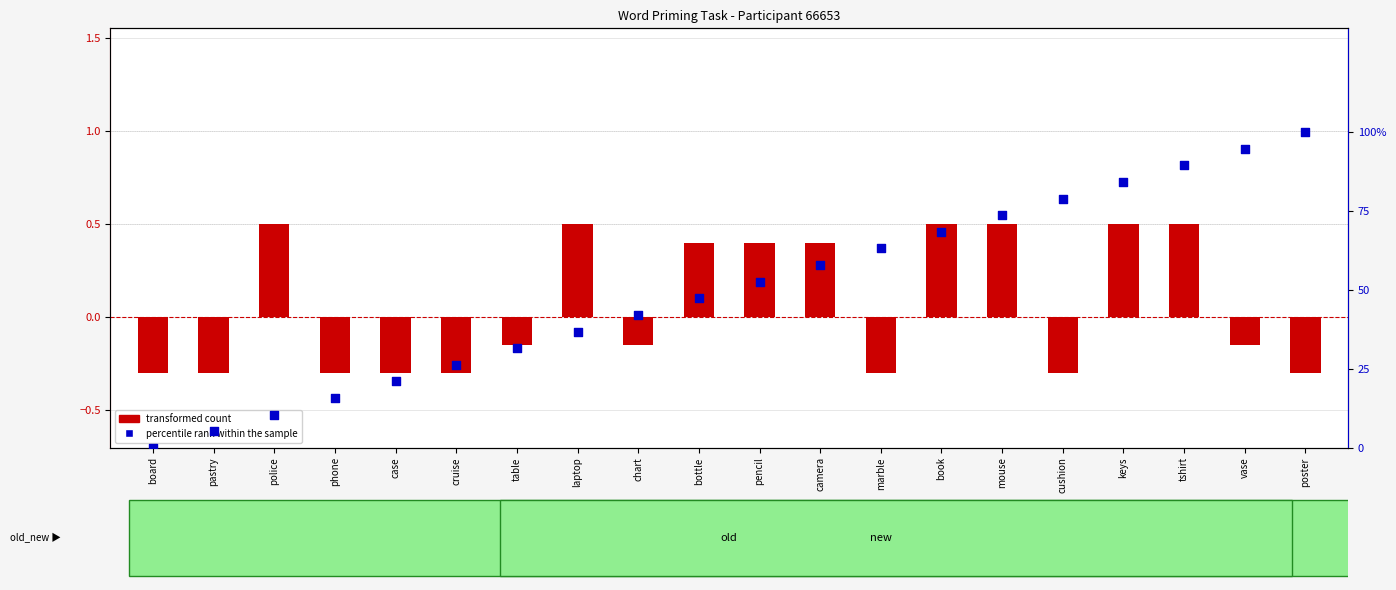

Is the value of percentile rank within the sample at pencil greater than the value of transformed count at chart?

Yes